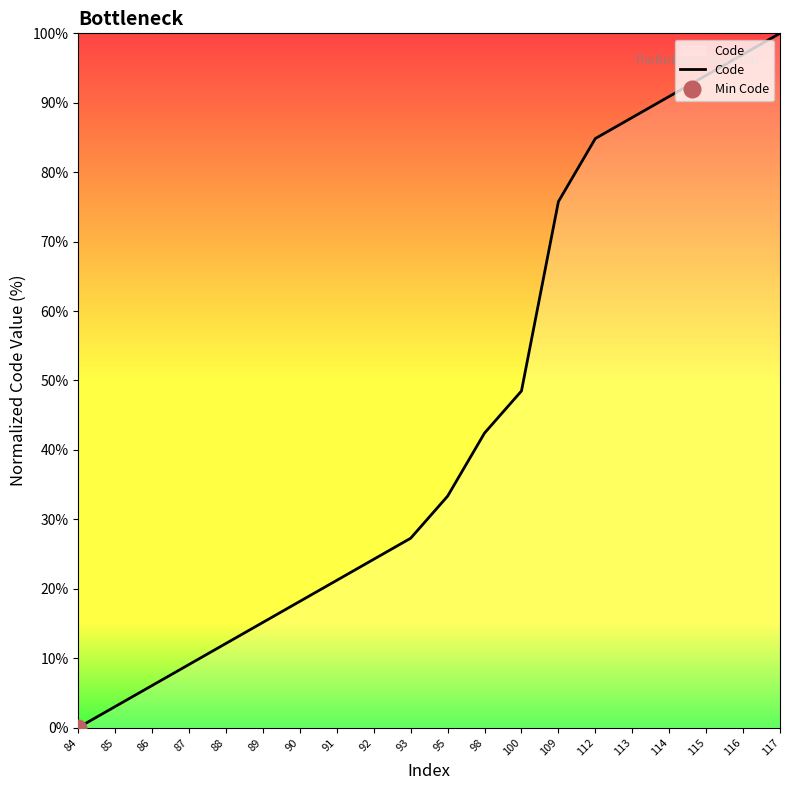

The chart shows a value of 37.8 at 109. True or false?

False